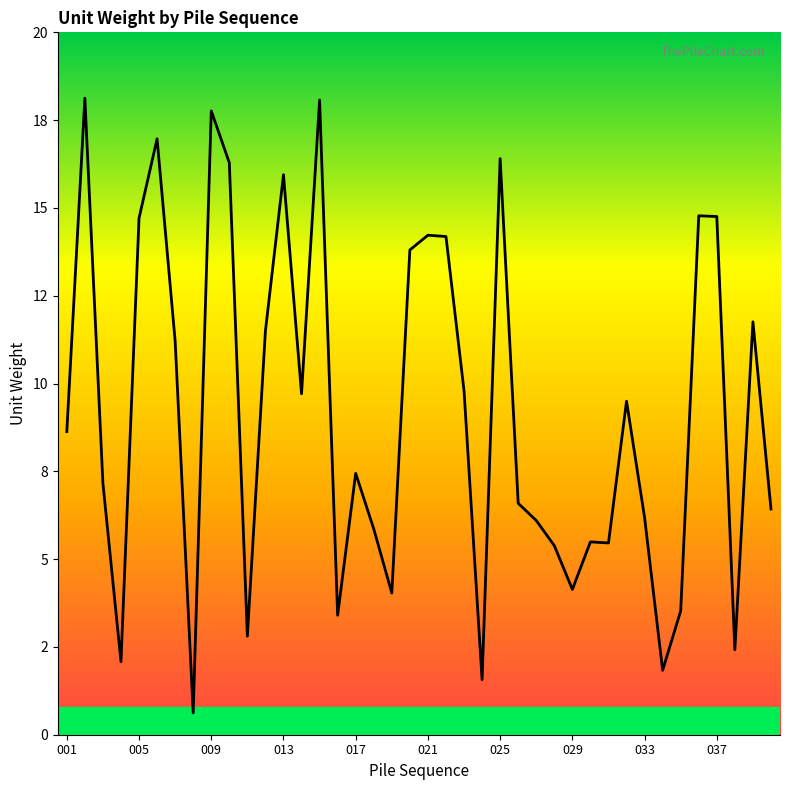

True or false: there are more than 2 points higher than both neighbors.

True